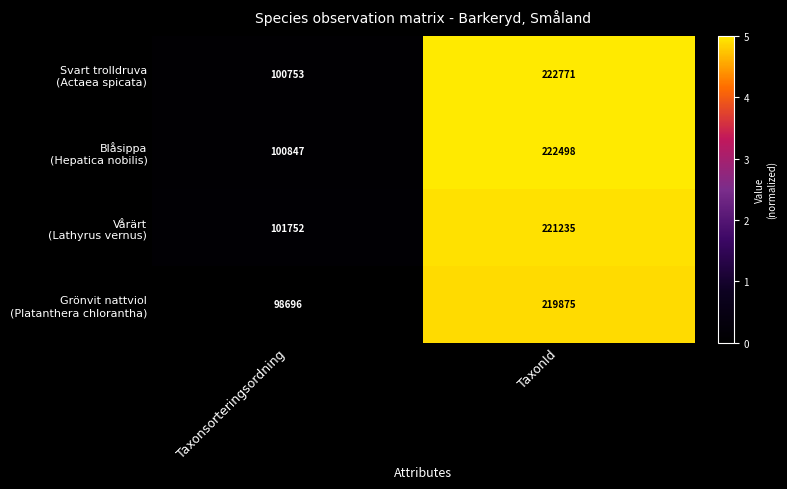

What is the spread (max minus min) of values at Taxonsorteringsordning?

3056